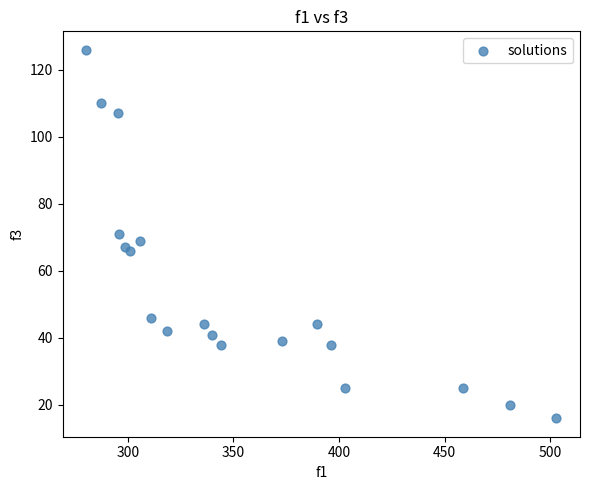

What is the range of Y values (max minus min)?

110